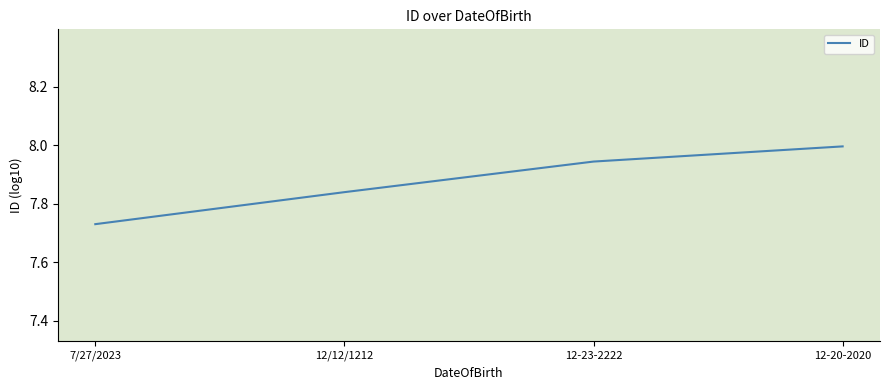

What is the ratio of the value at 7/27/2023 to the value at 12/12/1212?

1.0